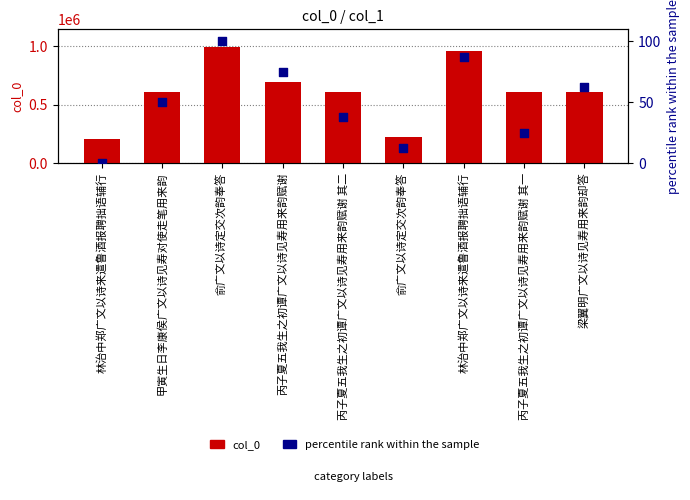

At which category is the sum across all series the highest?

俞广文以诗定交次韵奉答